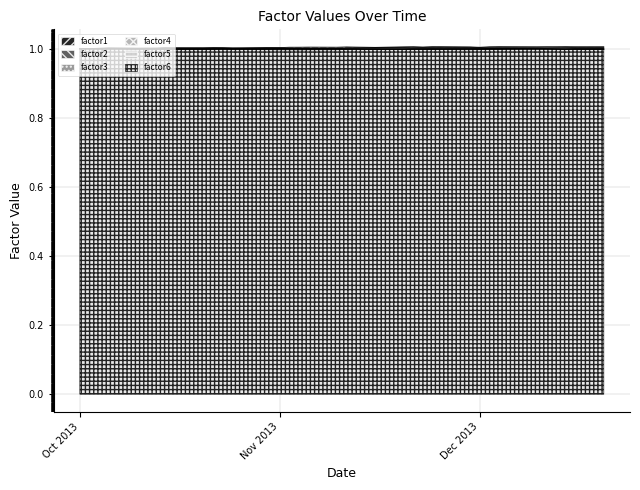

What is the total value across all series at Dec 2013?

6.0